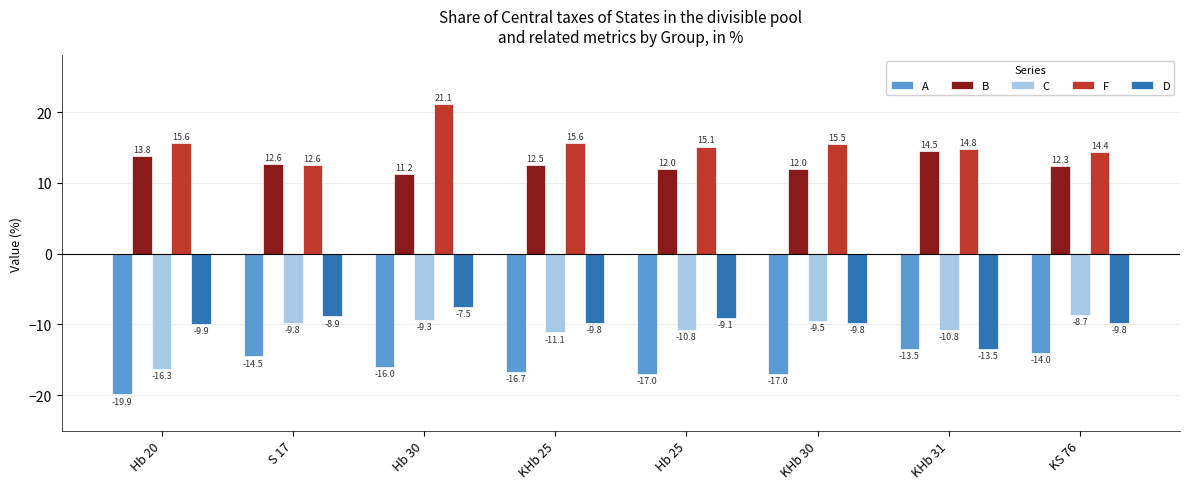

How many series are shown in this chart?

5